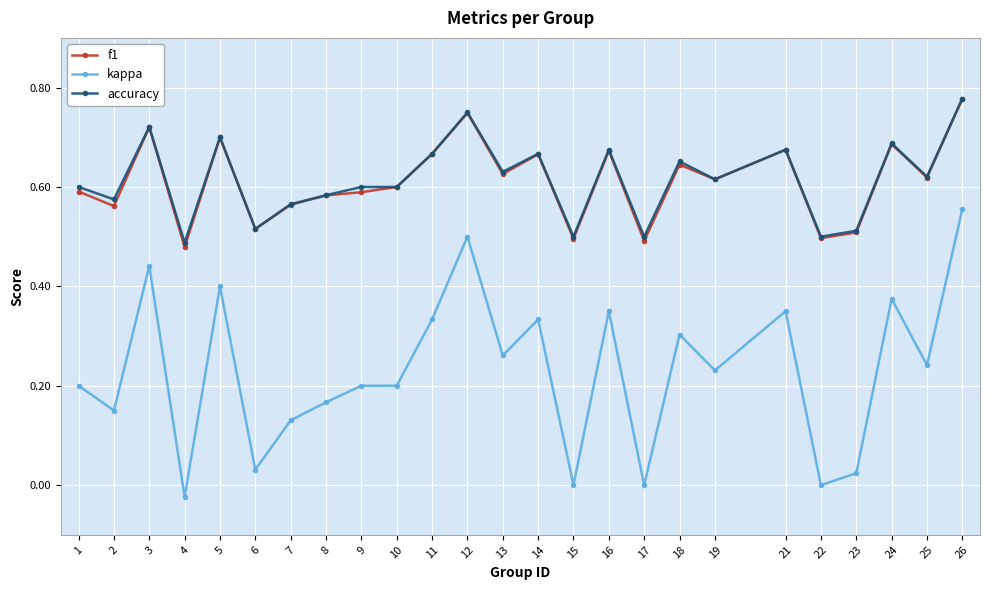

Where is the first local minimum for f1?

2